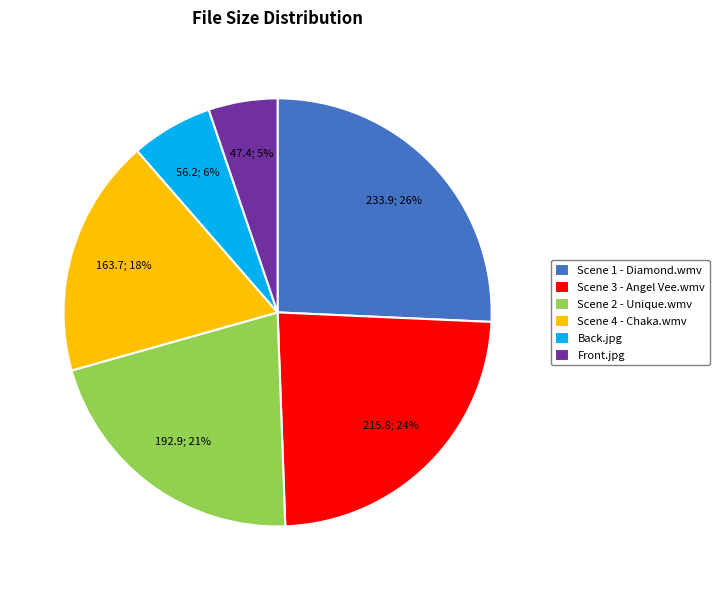

Is it true that Scene 4 - Chaka.wmv is 27% of the pie?

False